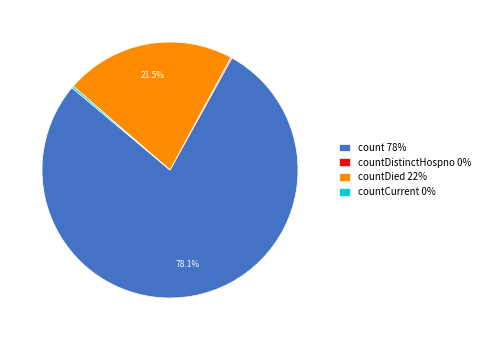

Does count 78% account for over 50% of the chart?

Yes